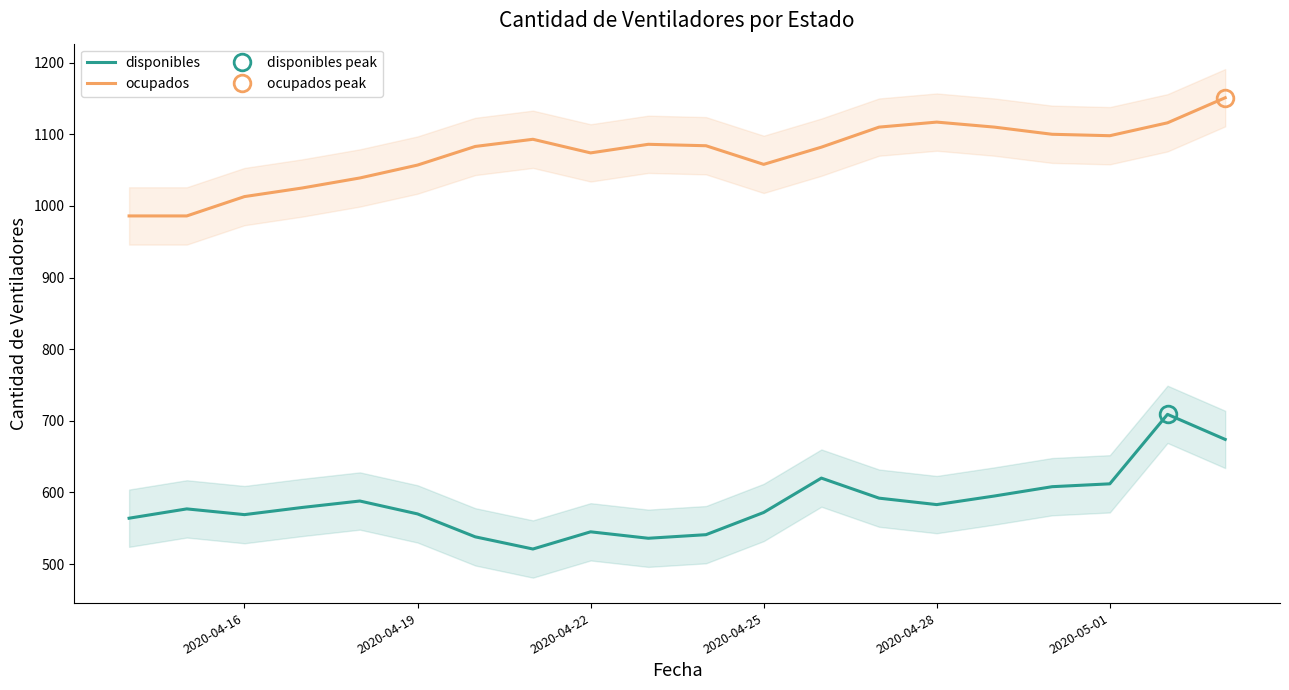

At how many categories does at least one series exceed 543?

20